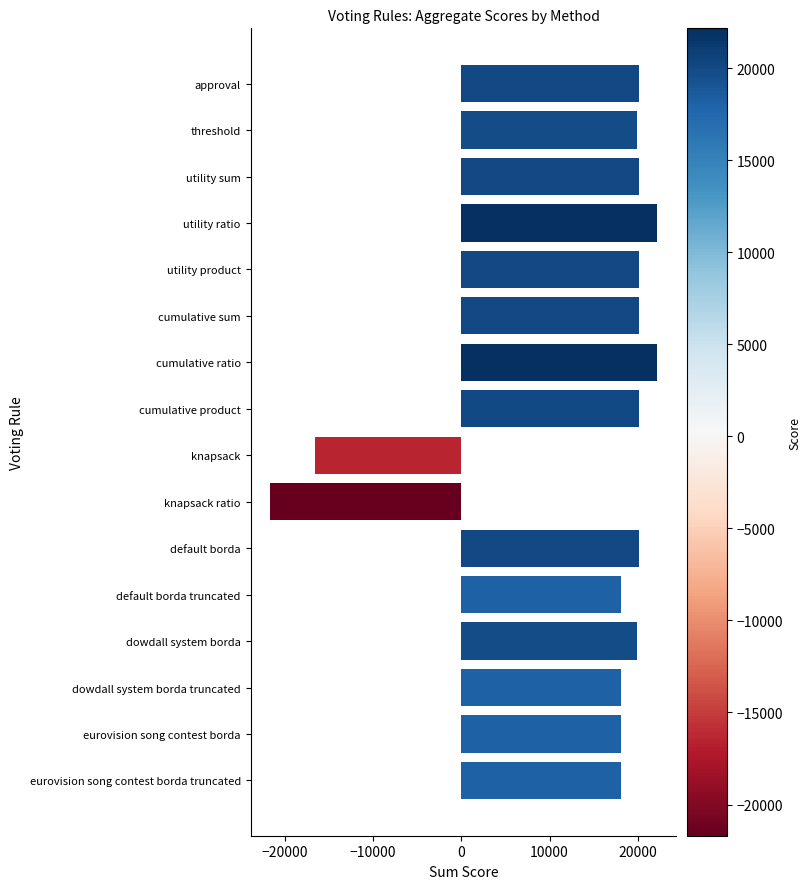

How many values are below zero?

2